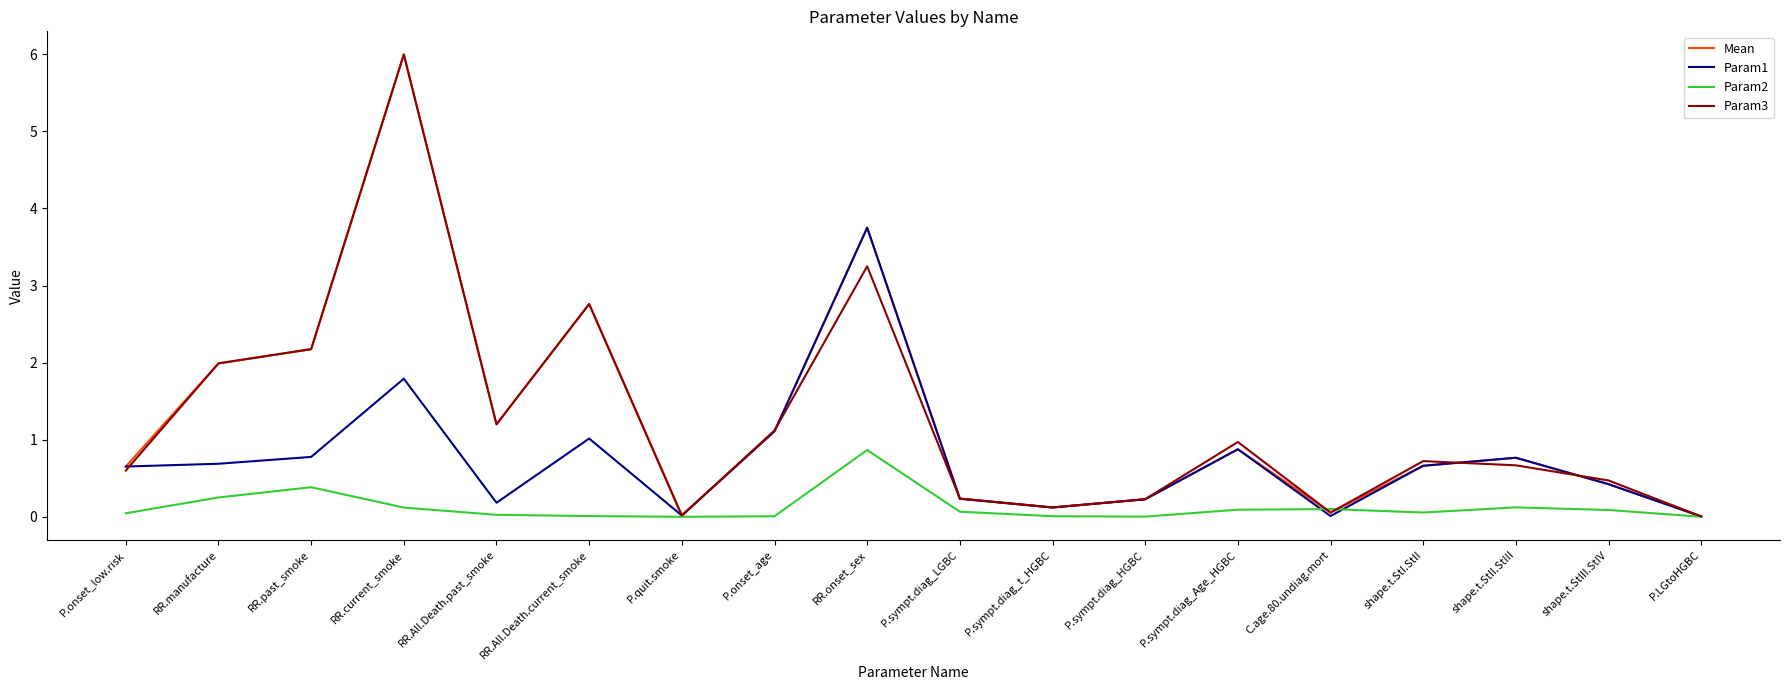

At which category is the sum across all series the highest?

RR.current_smoke